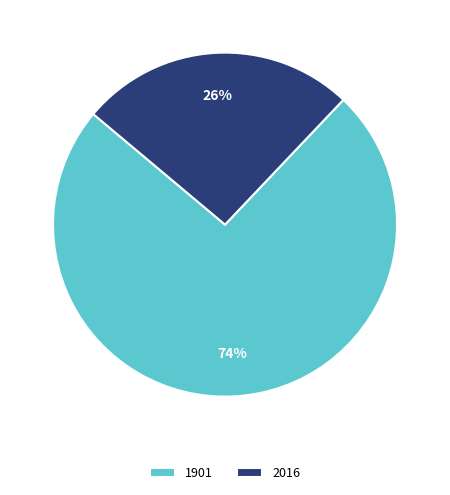

To the nearest percent, what is the average slice percentage?

50%